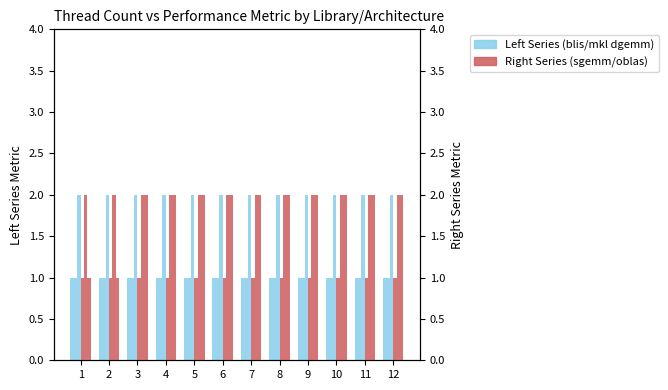

What is the average value of the blis (epyc dgemm) series?

1